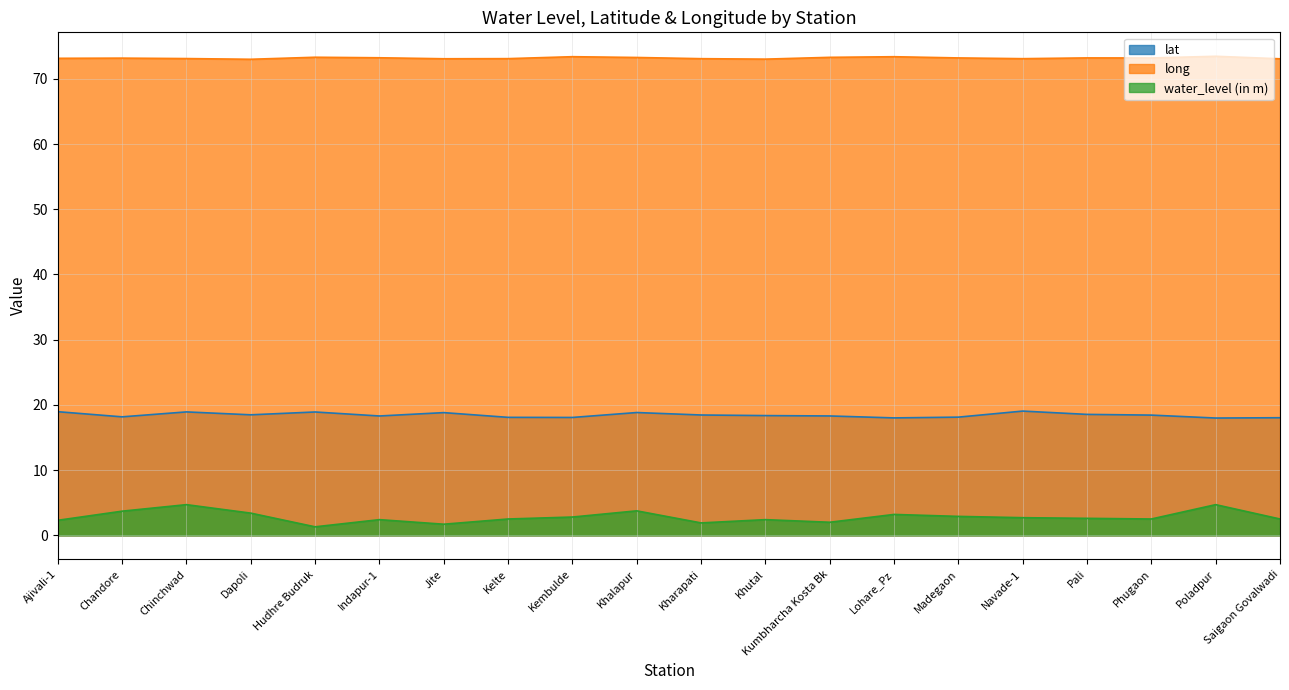

How many categories are shown in the chart?

20